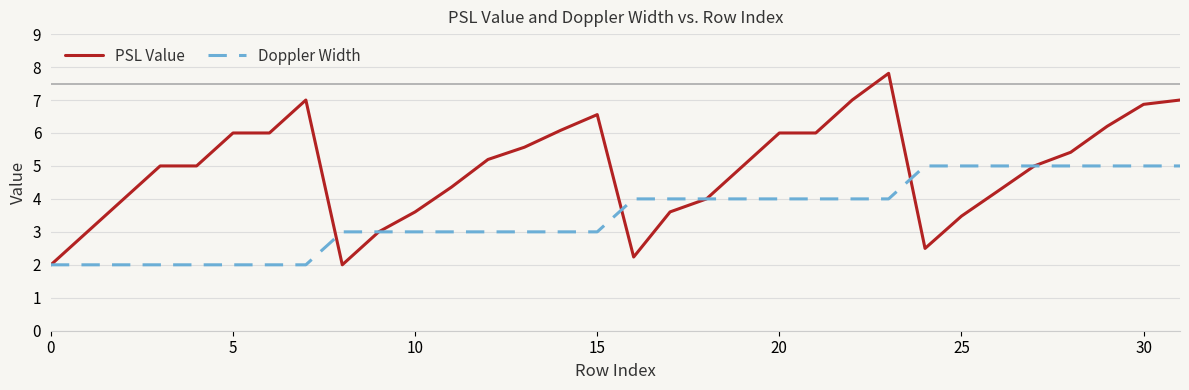

What is the maximum value for PSL Value?

7.8